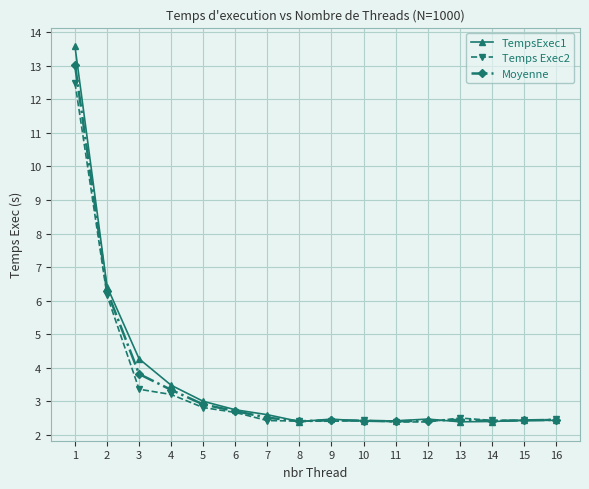

What is the sum of the Temps Exec2 values at 8 and 5?

5.2